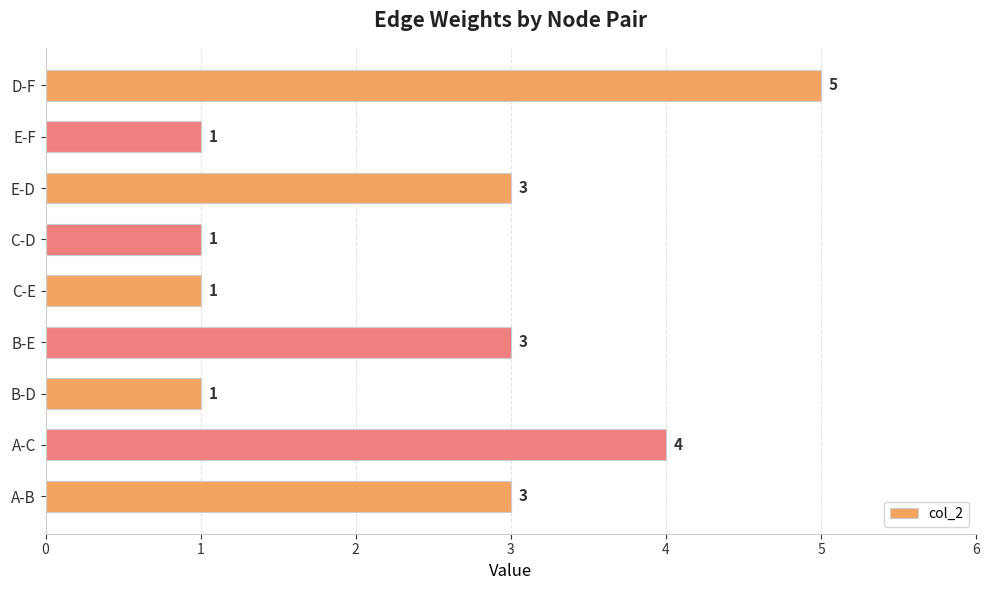

How many data points are less than 3?

4